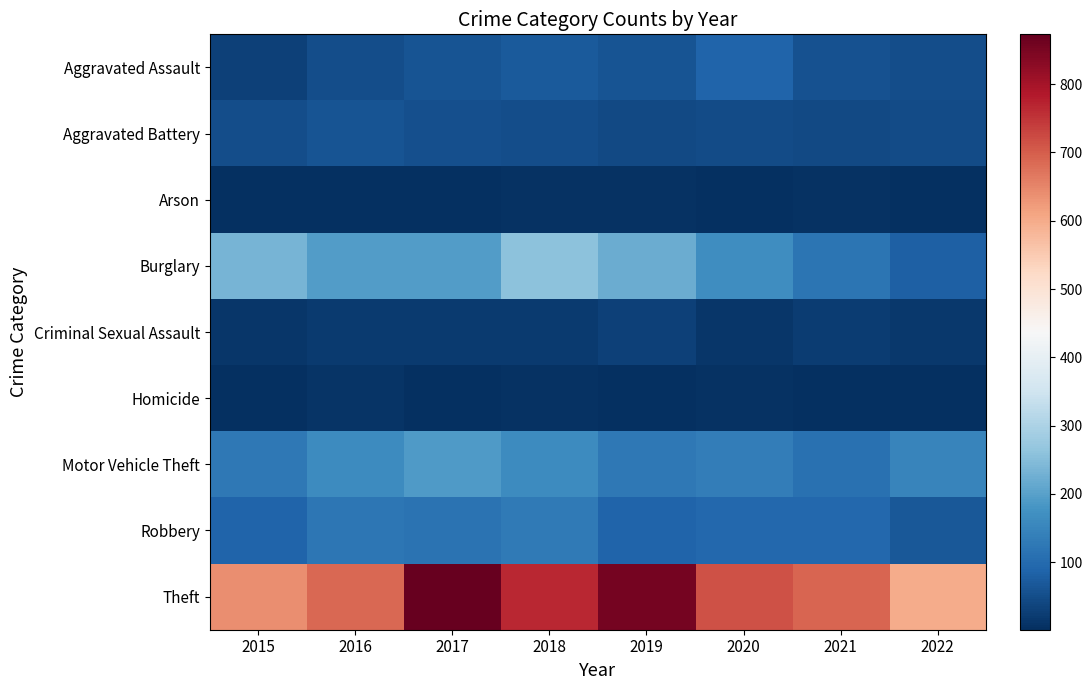

Reading right to left, extract all data points from this chart.

Aggravated Assault: 2022=51	2021=58	2020=88	2019=61	2018=72	2017=59	2016=50	2015=31
Aggravated Battery: 2022=48	2021=43	2020=48	2019=45	2018=52	2017=54	2016=60	2015=50
Arson: 2022=3	2021=6	2020=4	2019=5	2018=6	2017=1	2016=3	2015=3
Burglary: 2022=81	2021=117	2020=167	2019=221	2018=257	2017=192	2016=194	2015=236
Criminal Sexual Assault: 2022=15	2021=24	2020=13	2019=29	2018=19	2017=19	2016=19	2015=13
Homicide: 2022=2	2021=2	2020=6	2019=3	2018=5	2017=2	2016=8	2015=4
Motor Vehicle Theft: 2022=149	2021=113	2020=134	2019=125	2018=164	2017=191	2016=163	2015=125
Robbery: 2022=66	2021=95	2020=94	2019=89	2018=130	2017=115	2016=123	2015=87
Theft: 2022=600	2021=691	2020=714	2019=855	2018=767	2017=873	2016=689	2015=641